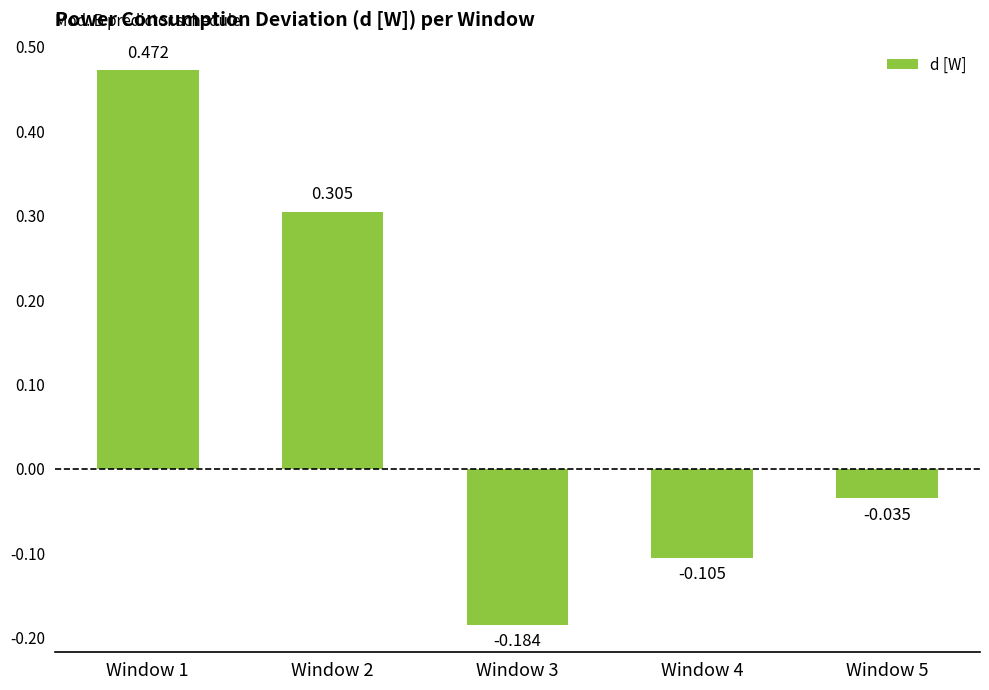

How many values exceed 0?

2